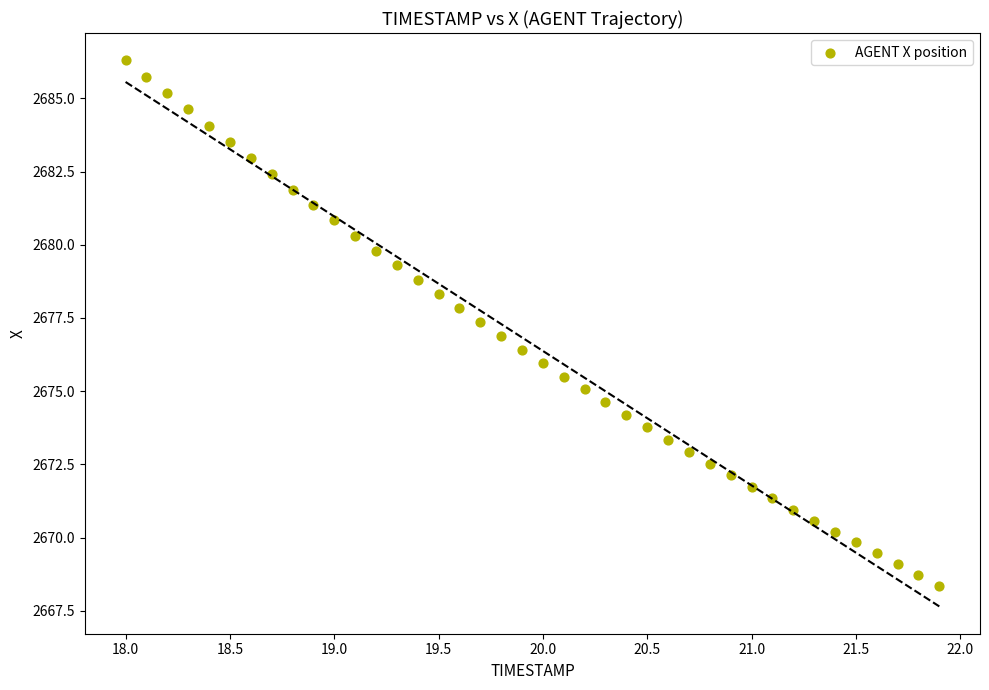

What is the range of Y values (max minus min)?

17.9